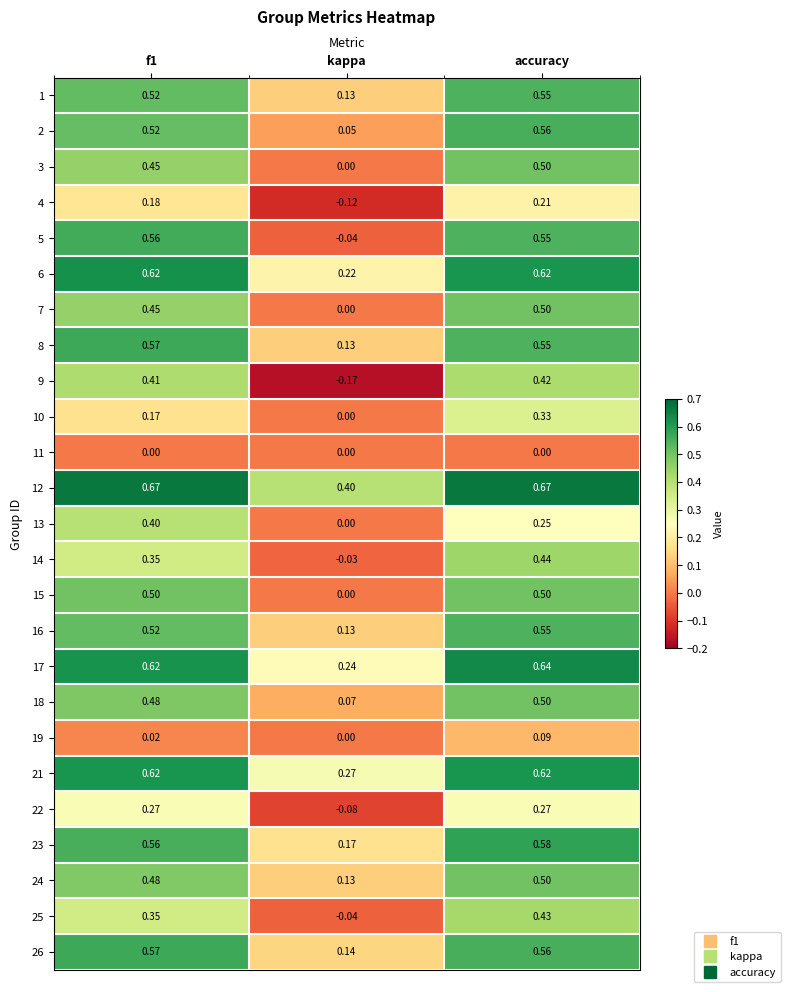

Which series has the widest spread of values?

5